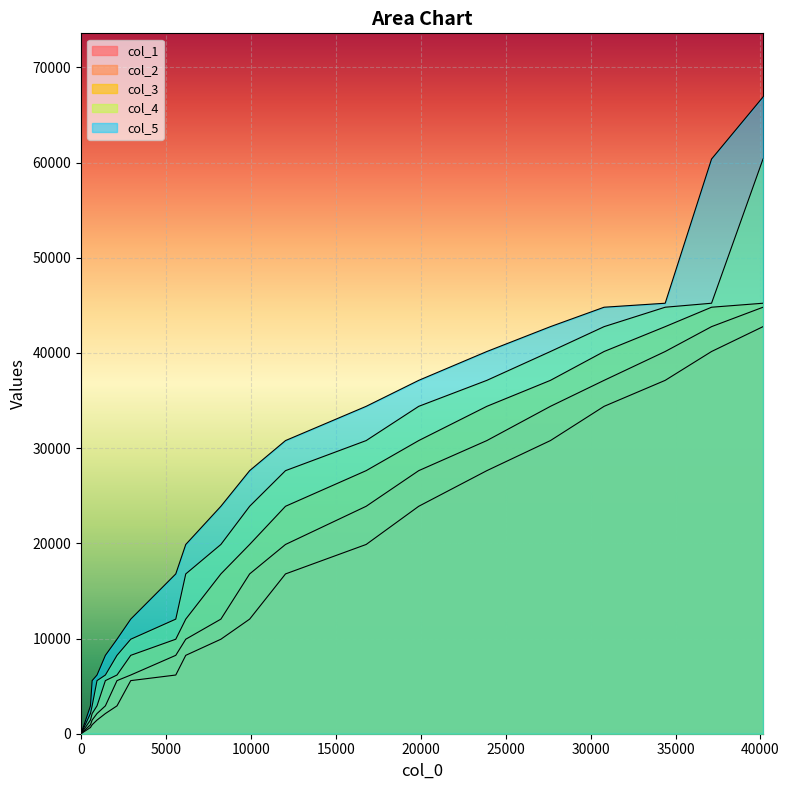

Does the chart display data point markers on the line(s)?

No